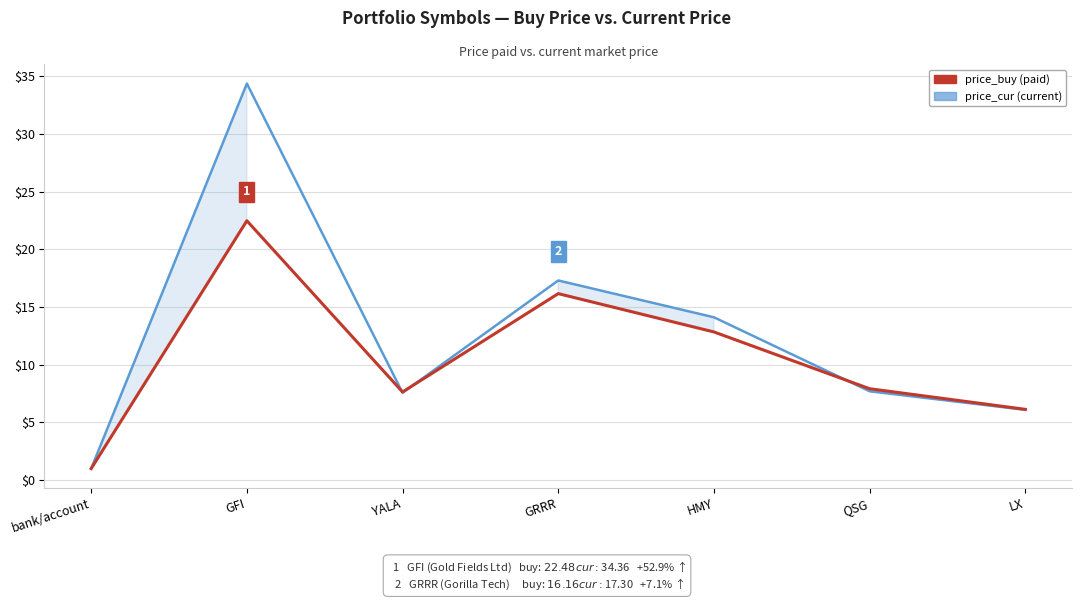

Which series has the largest range (max minus min)?

price_cur